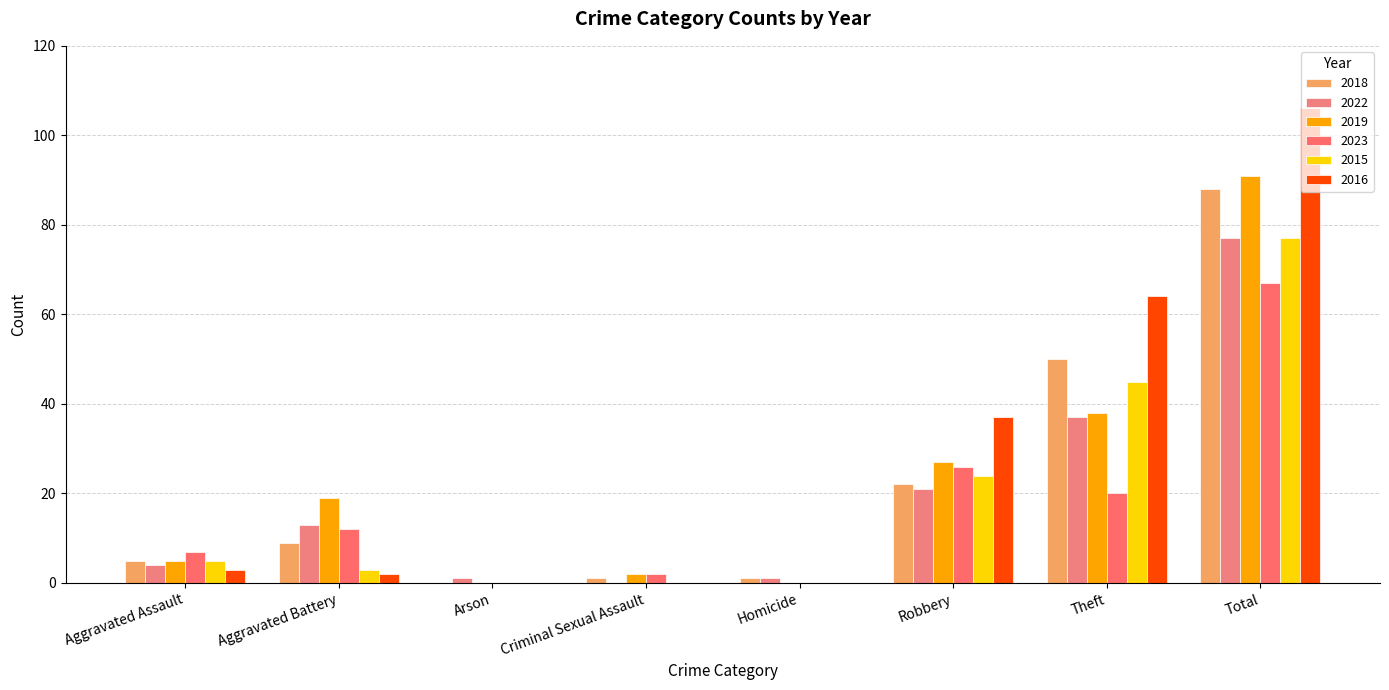

What are all the series names shown in the legend?

2018, 2022, 2019, 2023, 2015, 2016